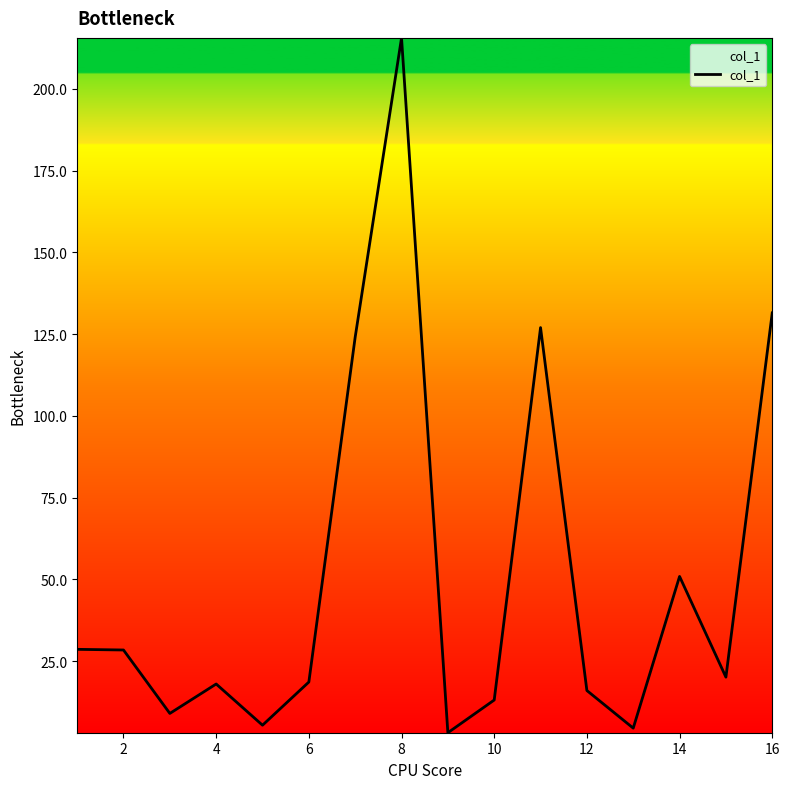

What is the difference between the maximum and minimum values?

212.5